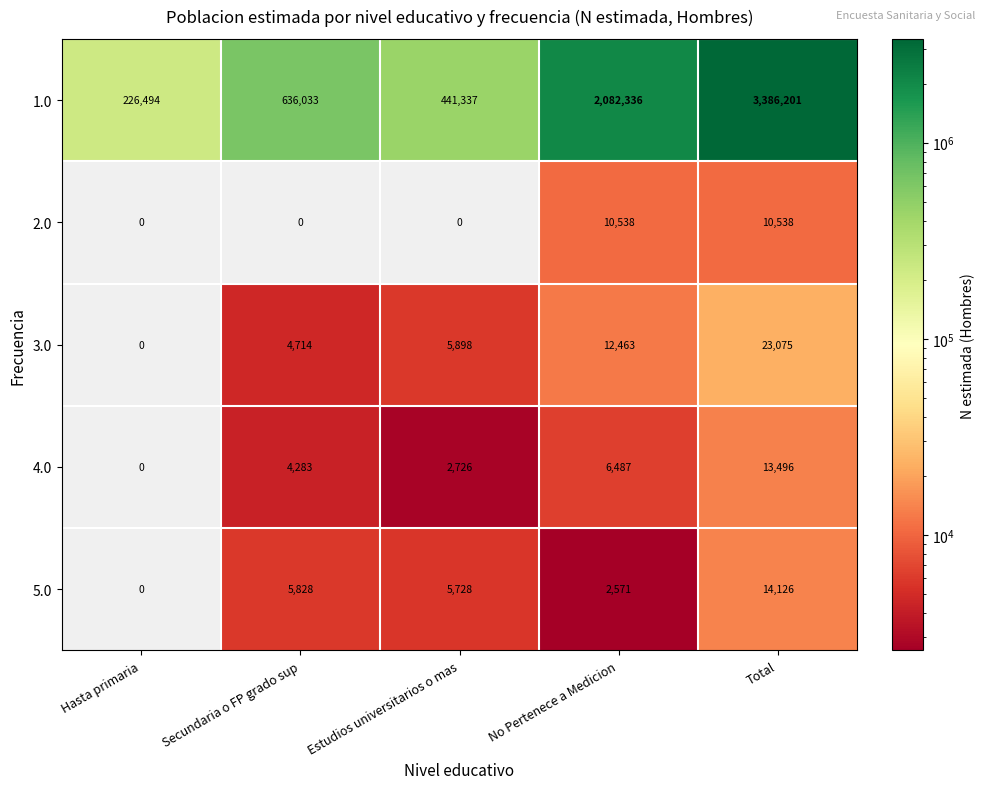

What is the sum of the 4.0 values at Estudios universitarios o mas and Secundaria o FP grado sup?

7009